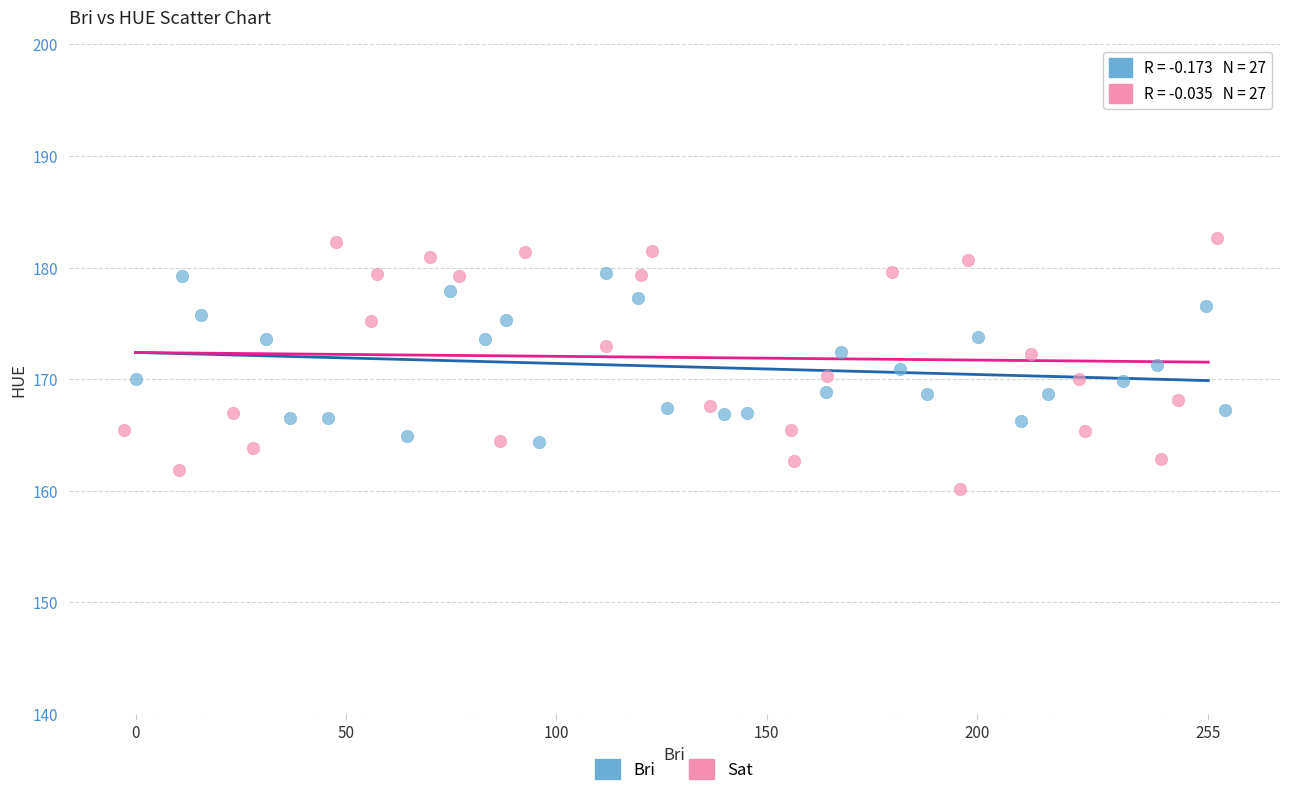

Which series contains the lowest Y value?

Sat